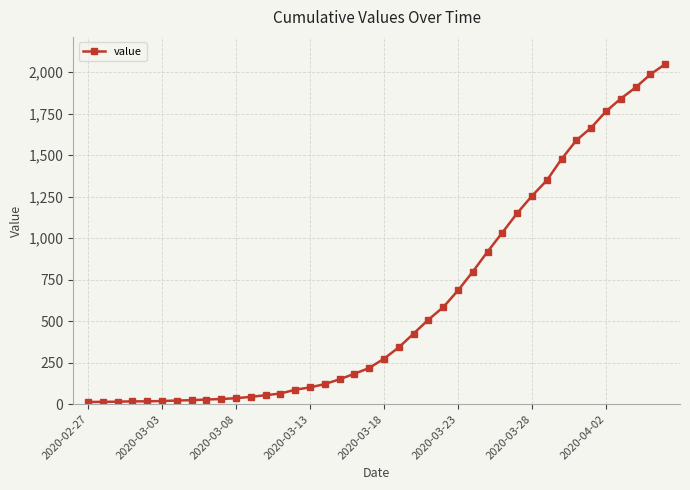

What is the maximum value shown in the chart?

2049